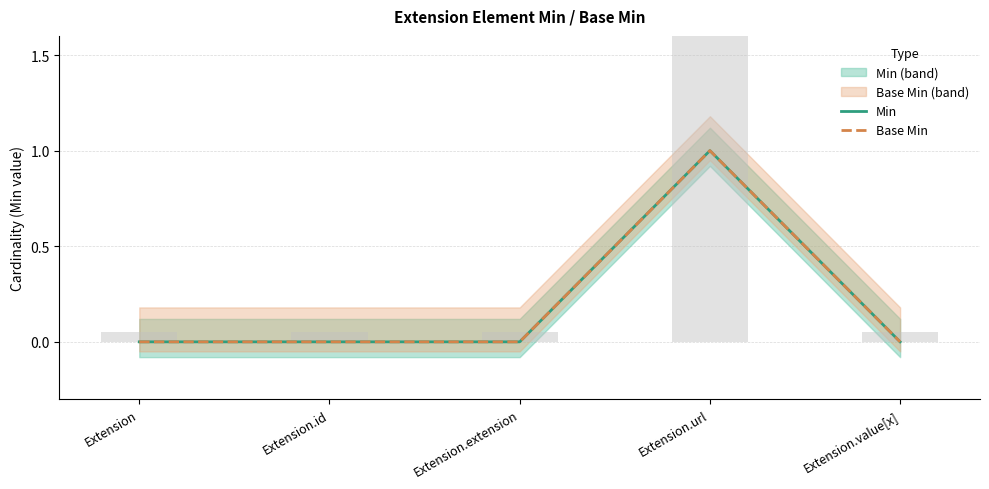

What are all the series names shown in the legend?

Min, Base Min